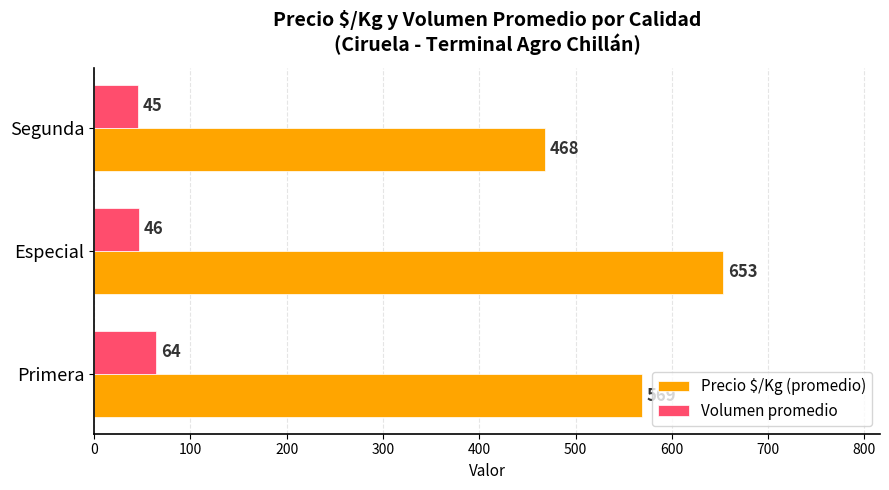

What is the difference between the maximum and minimum values in the Precio $/Kg (promedio) series?

185